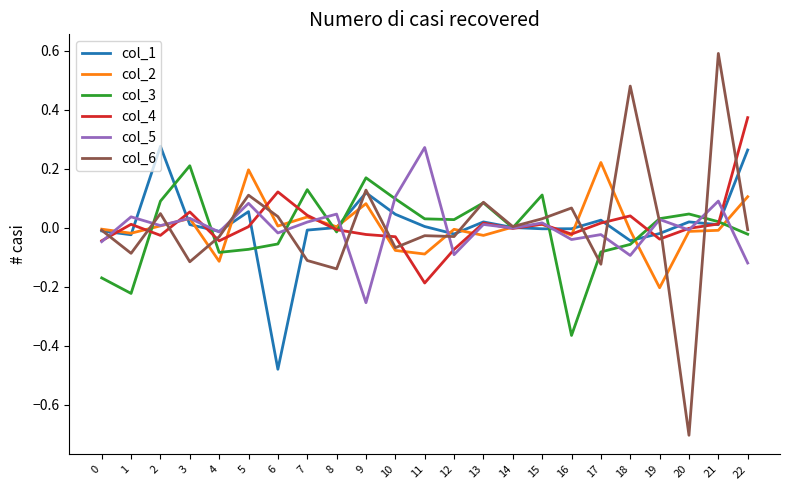

Is it true that col_3 equals 0.1 at 15?

True